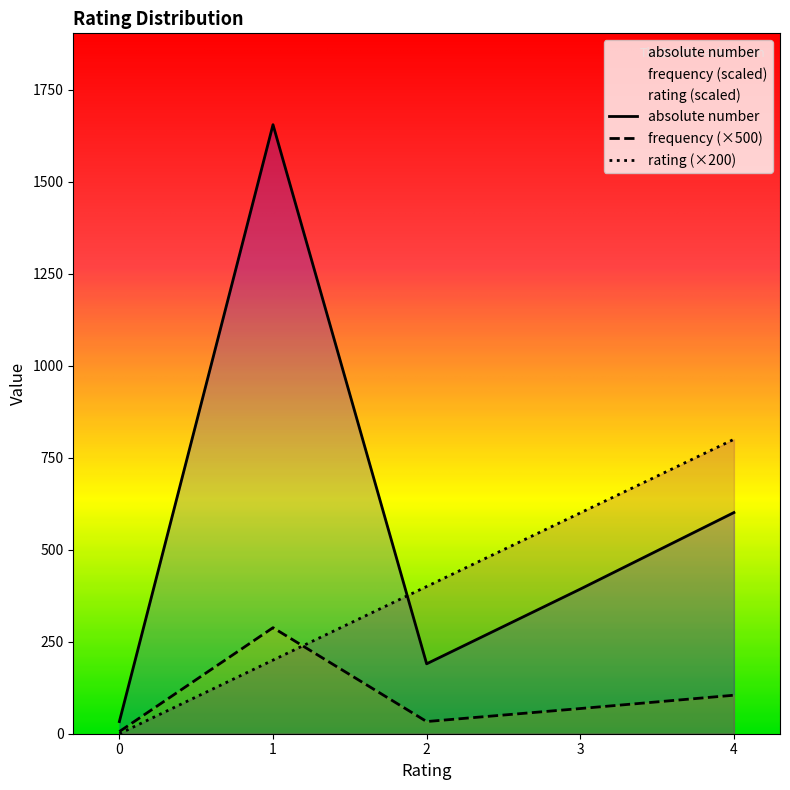

Does the chart display data point markers on the line(s)?

No